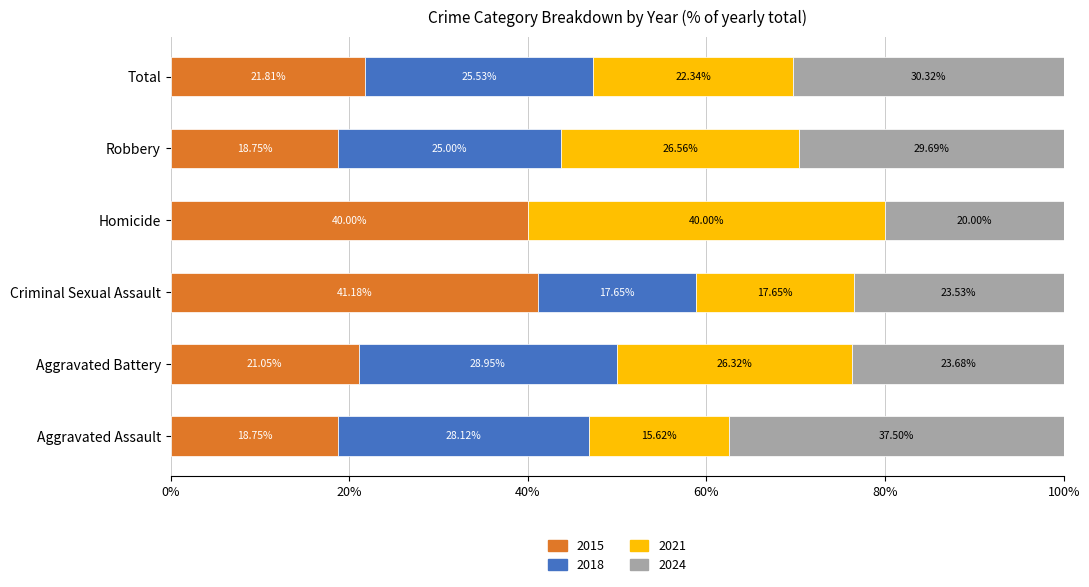

Which category has the highest value in the 2015 series?

Criminal Sexual Assault